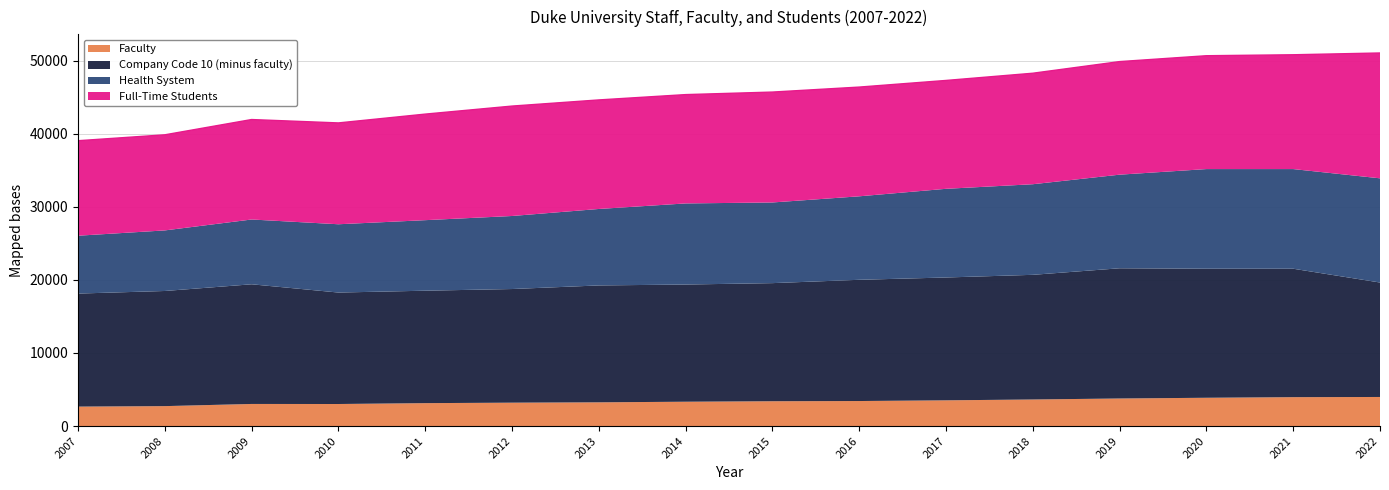

What is the average value of the Health System series?

11062